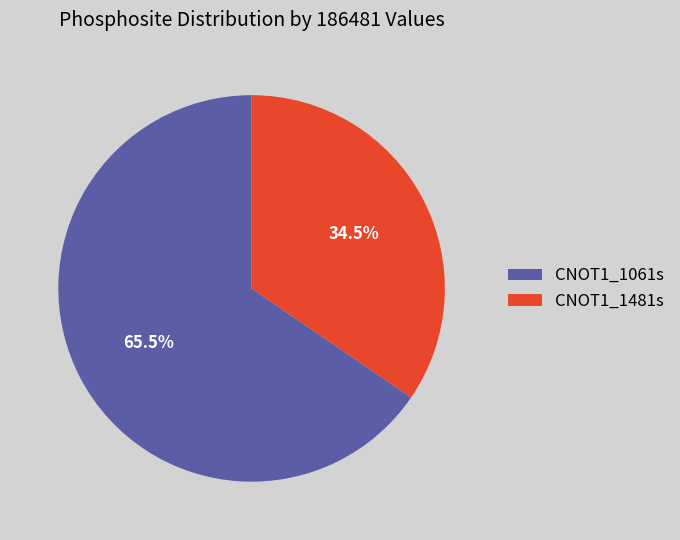

Is CNOT1_1061s the majority of the pie?

Yes